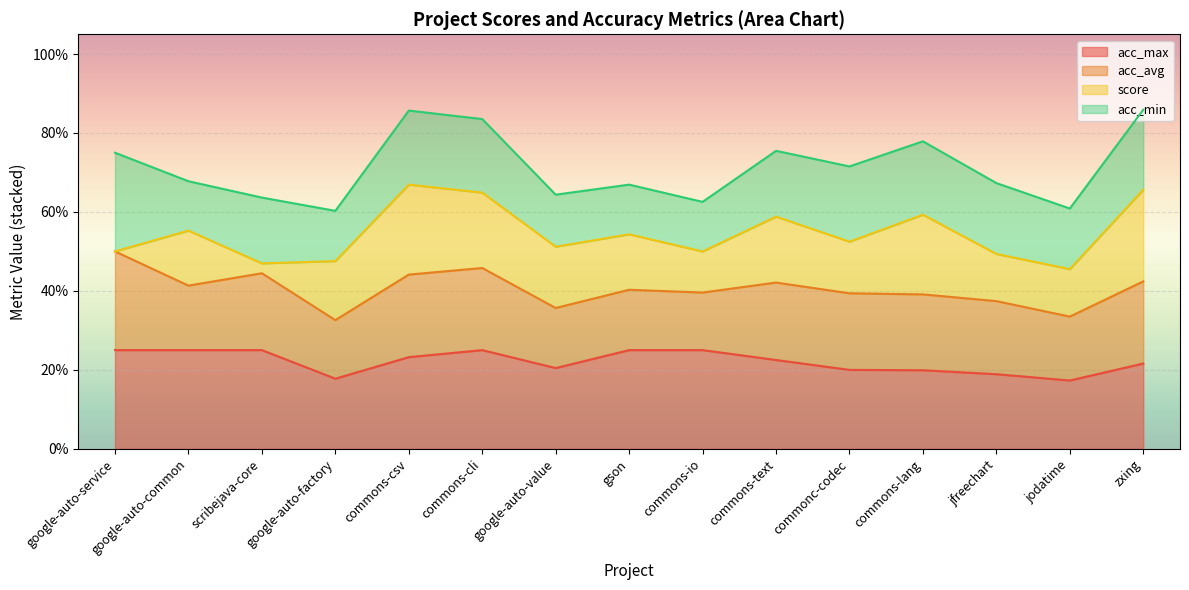

What are all the series names shown in the legend?

acc_max, acc_avg, score, acc_min